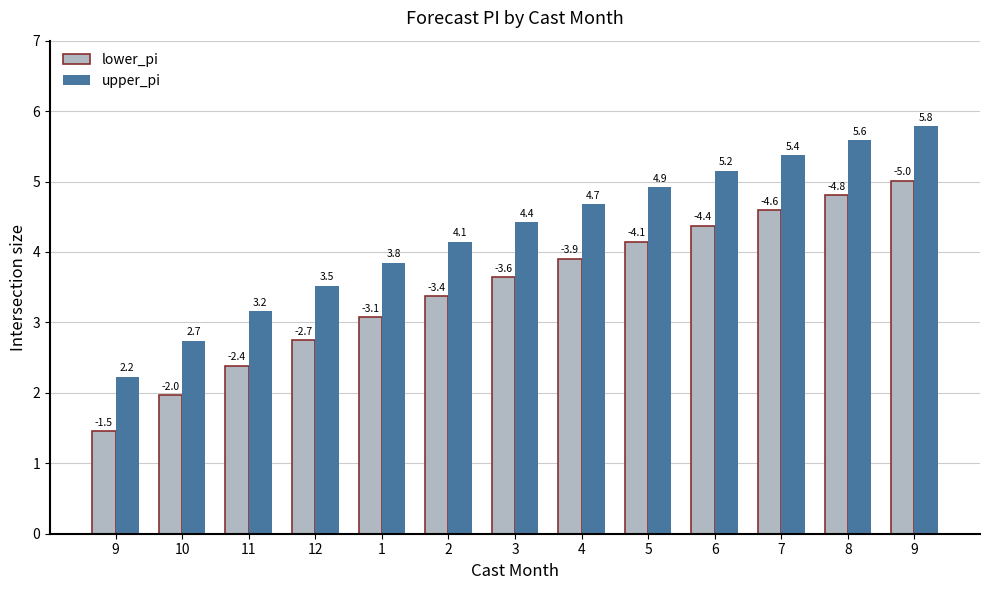

Reading left to right, list all the values displayed in this chart.

lower_pi: 9=1.5	10=2.0	11=2.4	12=2.7	1=3.1	2=3.4	3=3.6	4=3.9	5=4.1	6=4.4	7=4.6	8=4.8	9=5.0
upper_pi: 9=2.2	10=2.7	11=3.2	12=3.5	1=3.8	2=4.1	3=4.4	4=4.7	5=4.9	6=5.2	7=5.4	8=5.6	9=5.8